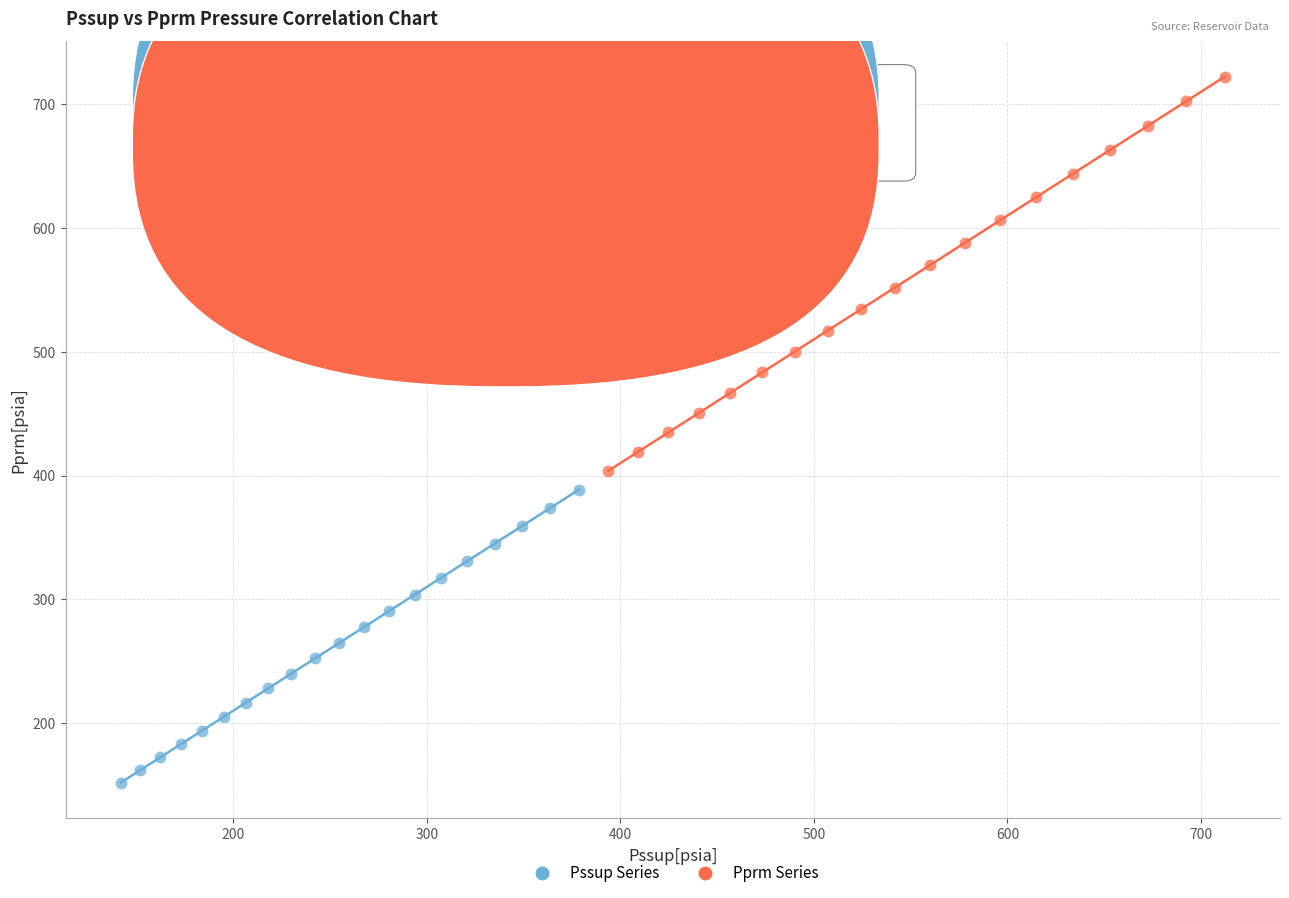

Which series contains the lowest Y value?

Pssup Series